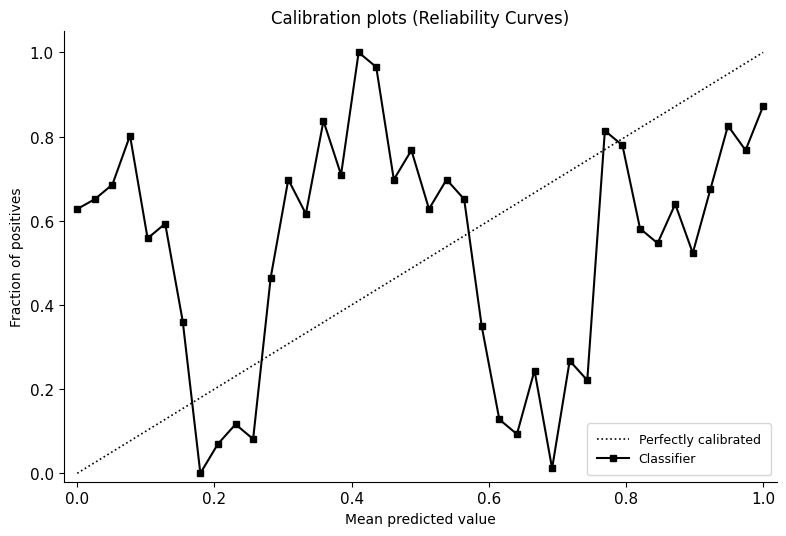

How many interior local valleys does the Classifier series have?

13